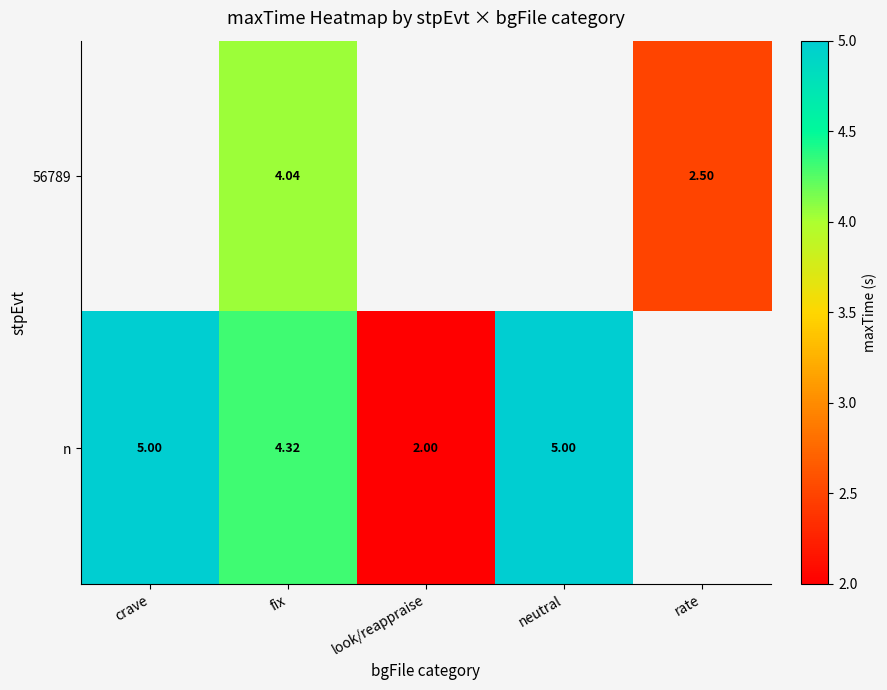

Count the number of data series in this chart.

2